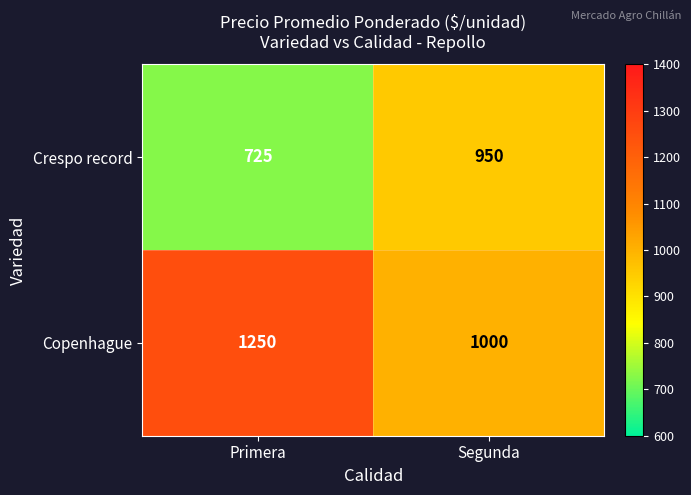

Which series has the largest total across all categories?

Copenhague